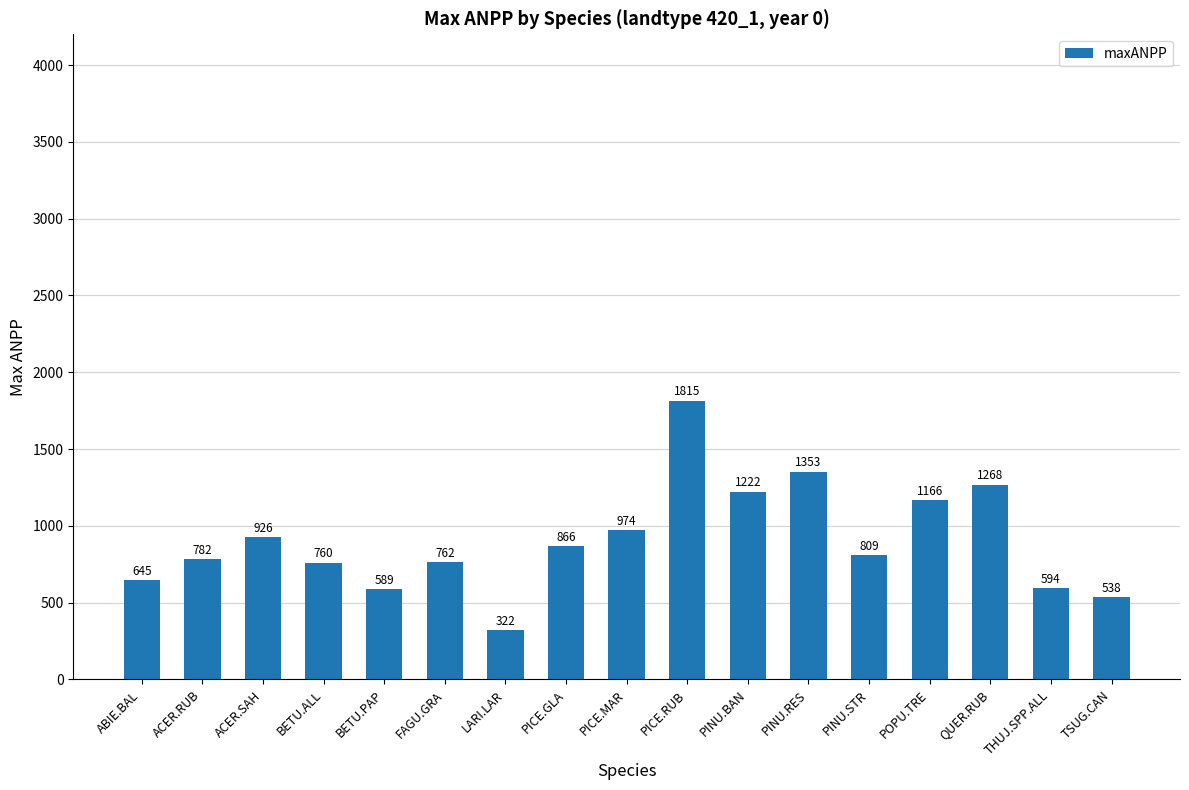

Which label corresponds to the largest value in the chart?

PICE.RUB